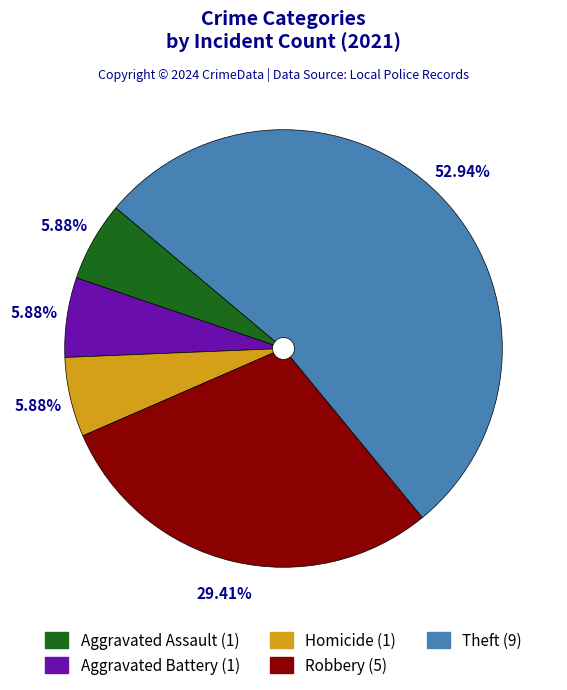

How many segments does this pie chart have?

5